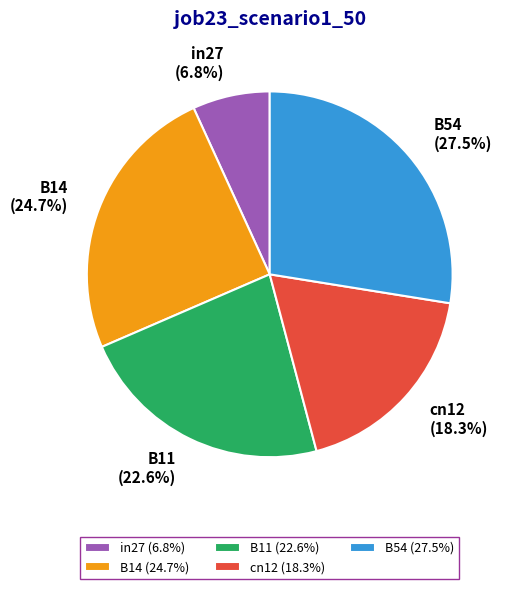

Does in27 represent more than half of the total?

No